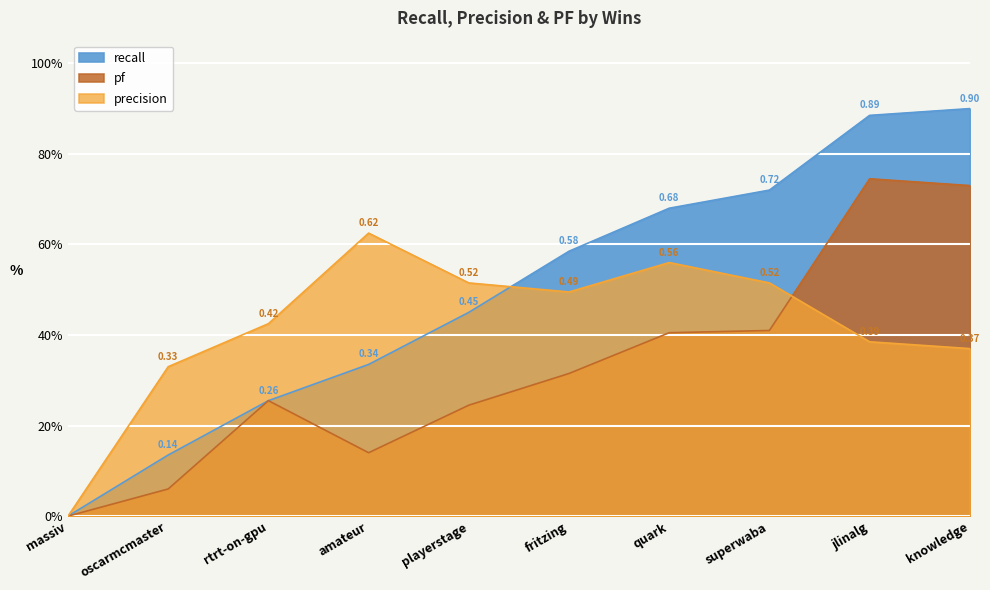

Is the value of recall at fritzing greater than the value of precision at massiv?

Yes